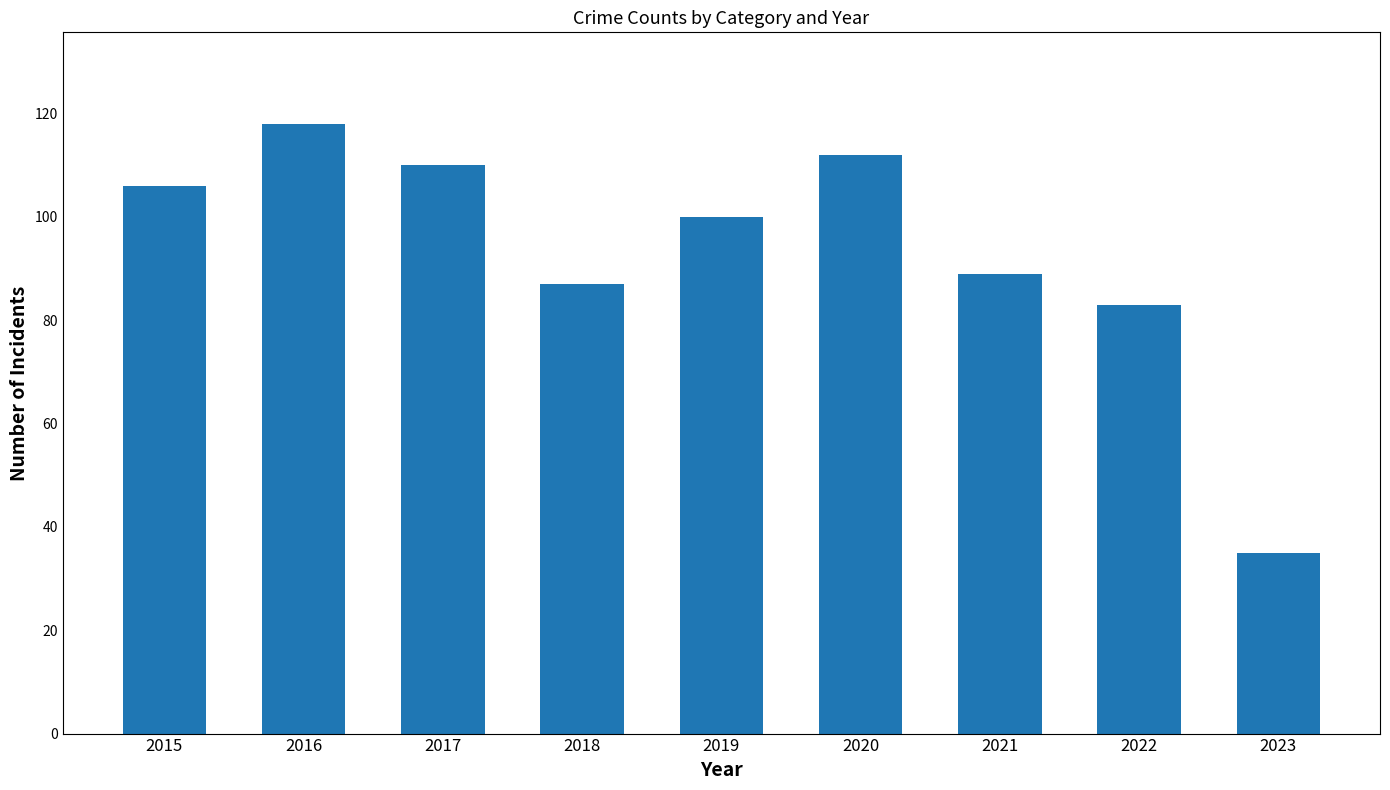

What is the sum of all values?

840